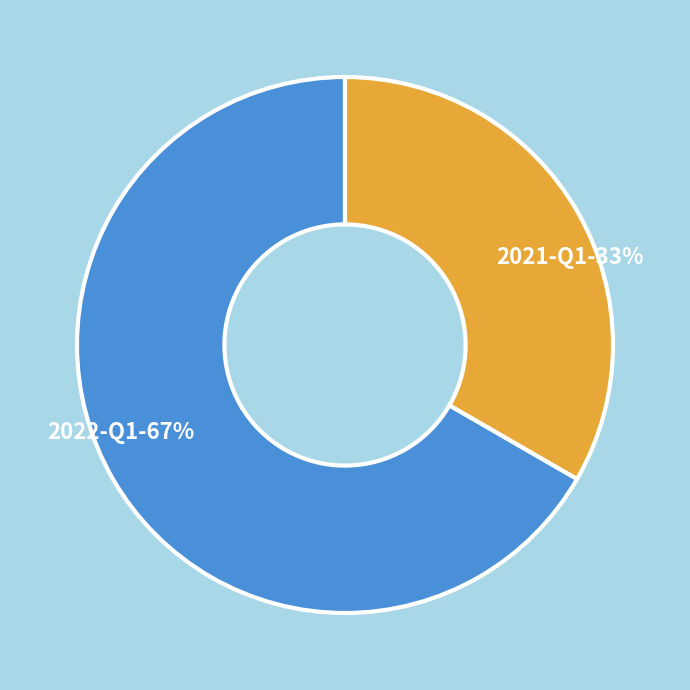

Is the sum of 2022-Q1 and 2021-Q1 greater than half?

Yes